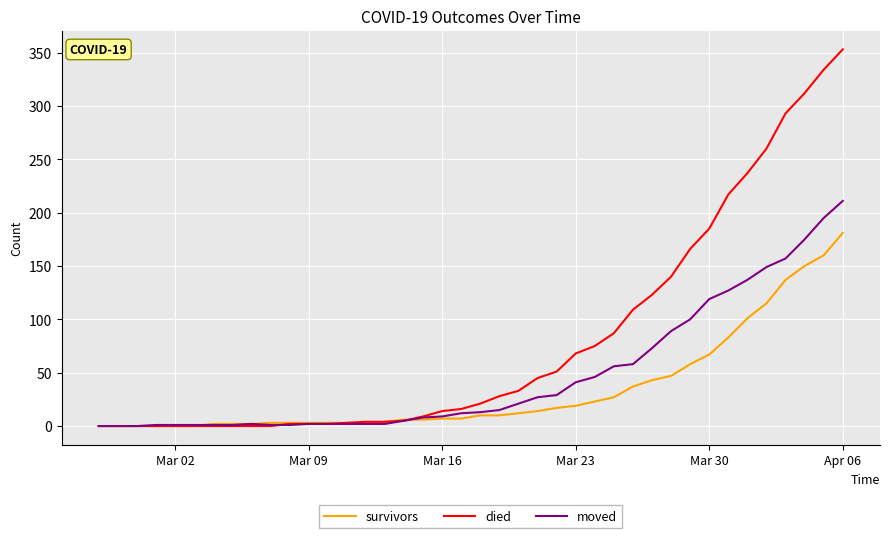

List the series in order of their overall mean, lowest first.

survivors, moved, died